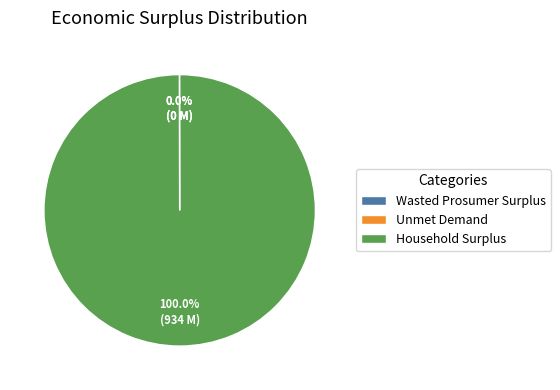

To the nearest percent, what percentage of the pie is Household Surplus?

100%